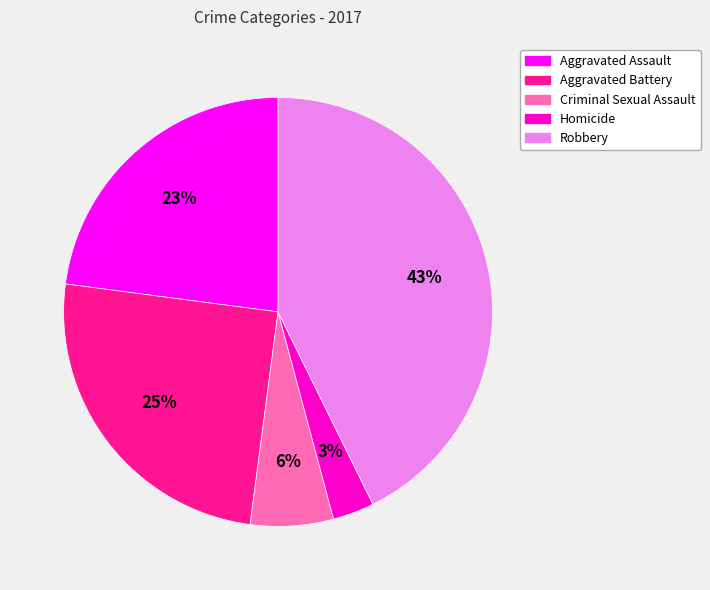

Combined, do Robbery and Aggravated Battery account for over 50%?

Yes